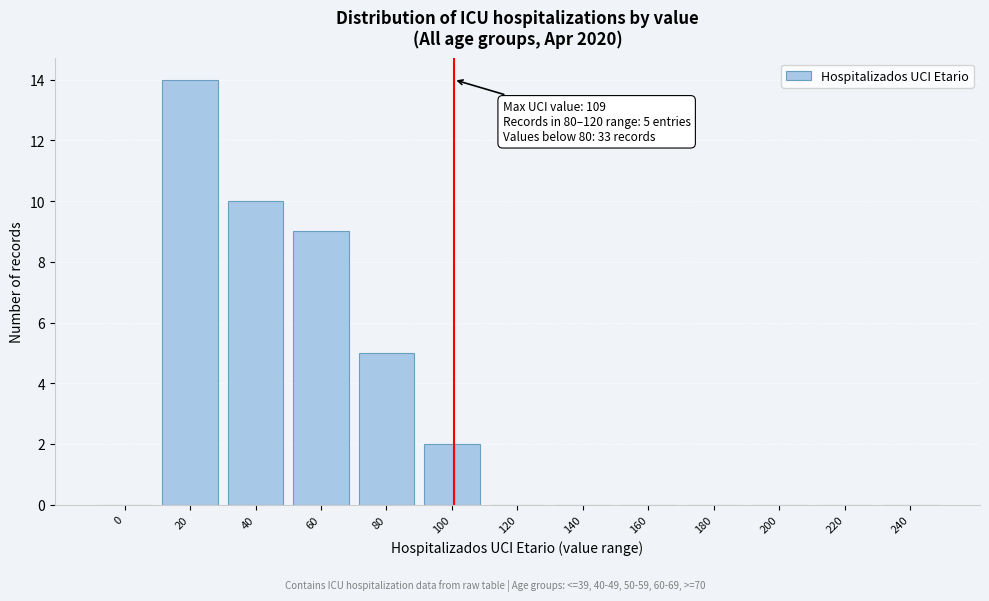

Reading right to left, list all the values displayed in this chart.

240=0	220=0	200=0	180=0	160=0	140=0	120=0	100=2	80=5	60=9	40=10	20=14	0=0